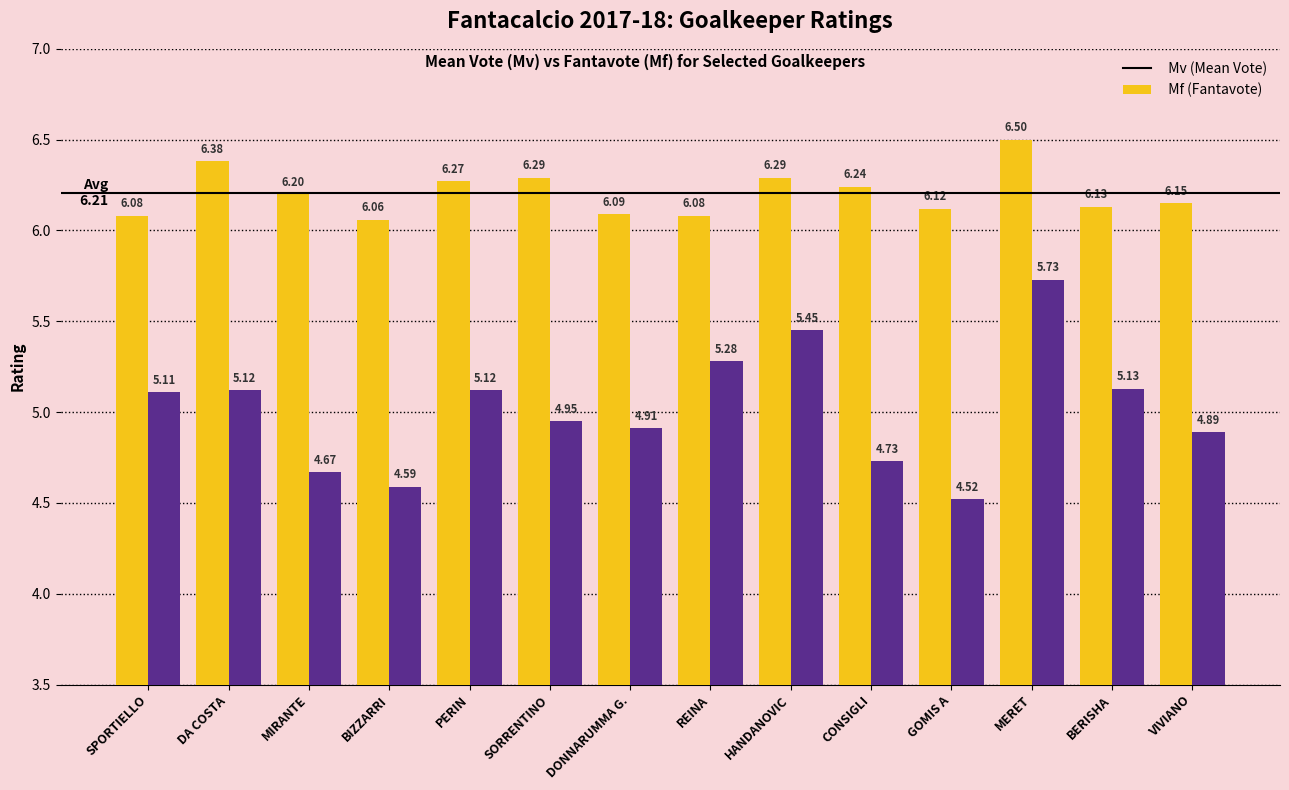

What is the sum of the Mf (Fantavote) values at MIRANTE and BIZZARRI?

9.3